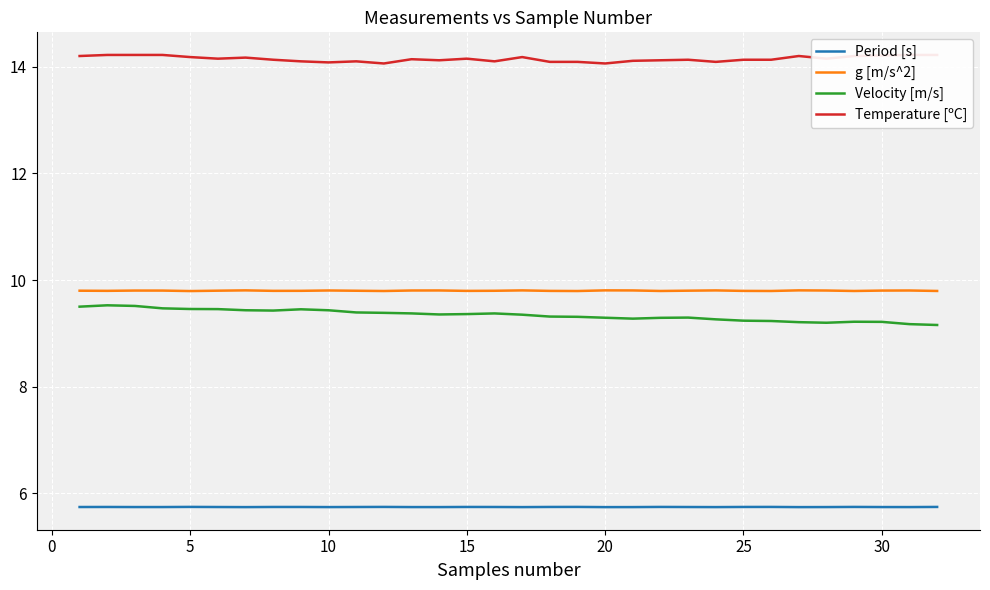

Is it true that g [m/s^2] equals 9.8 at 15?

True